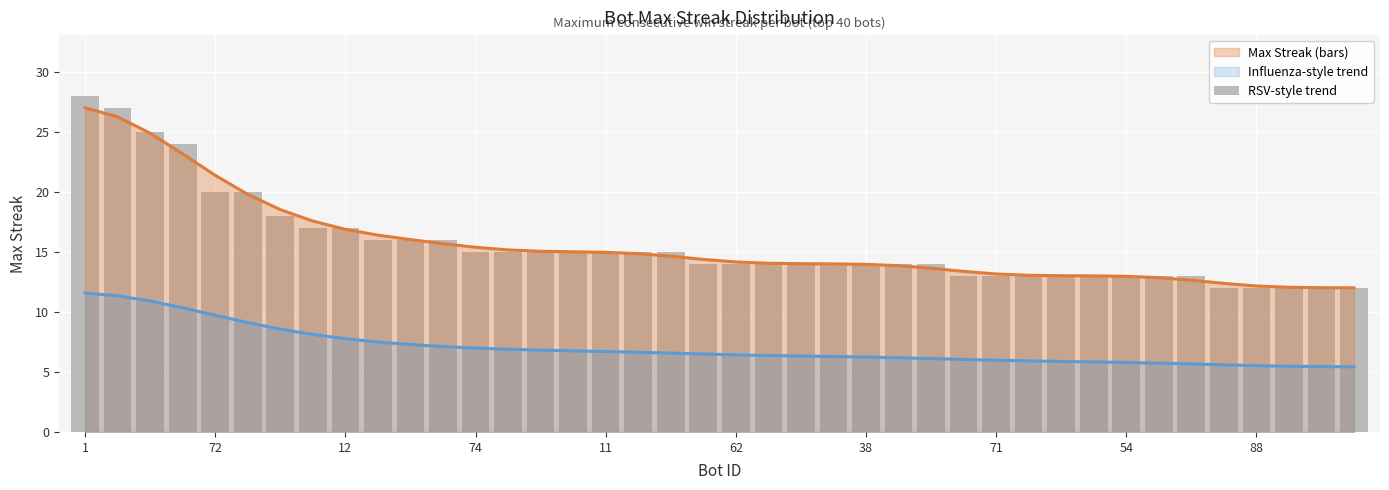

The value at 1 is 10. True or false?

False